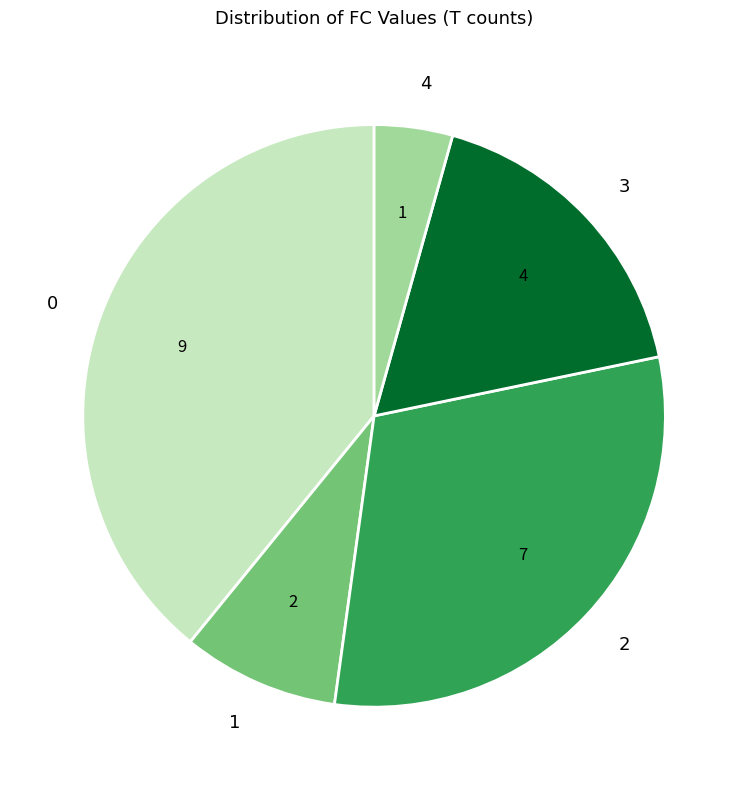

True or false: 4 accounts for 17% of the total.

False